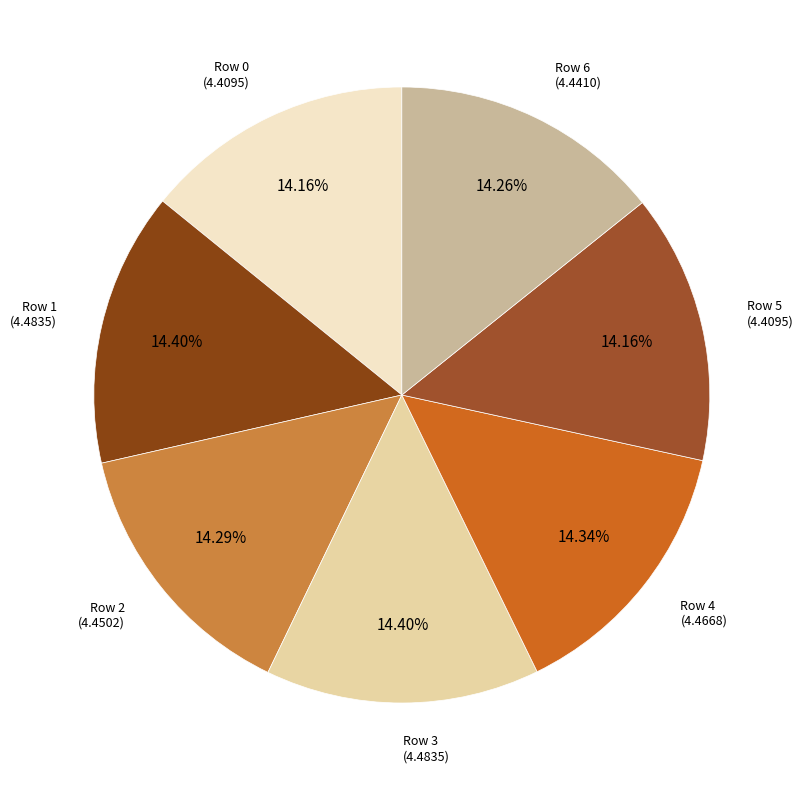

How many segments does this pie chart have?

7